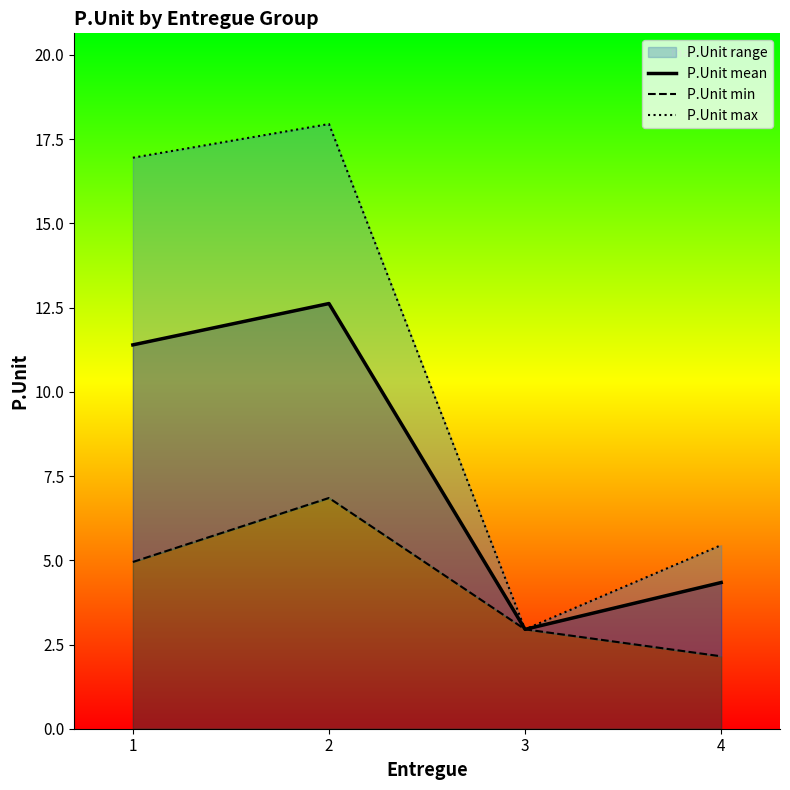

What is the greatest value displayed?

17.9